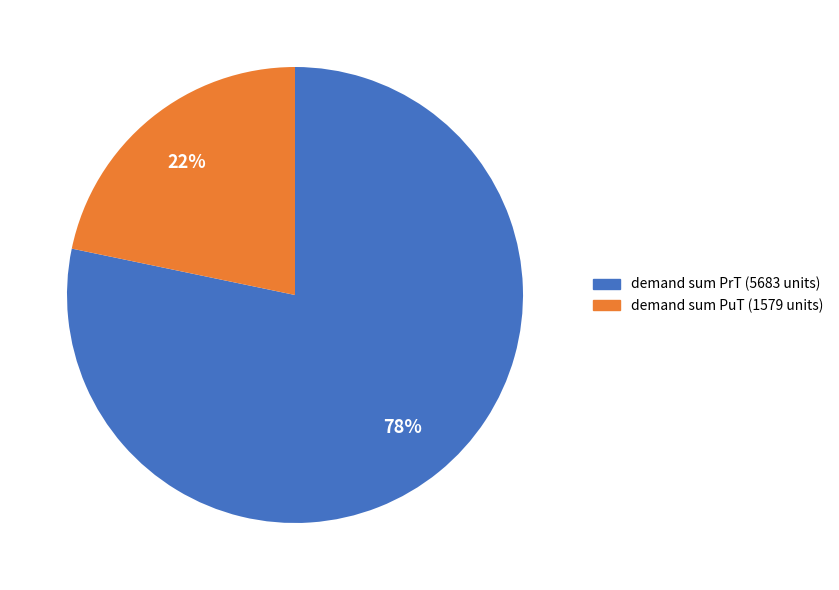

Is there a majority slice in this chart?

Yes